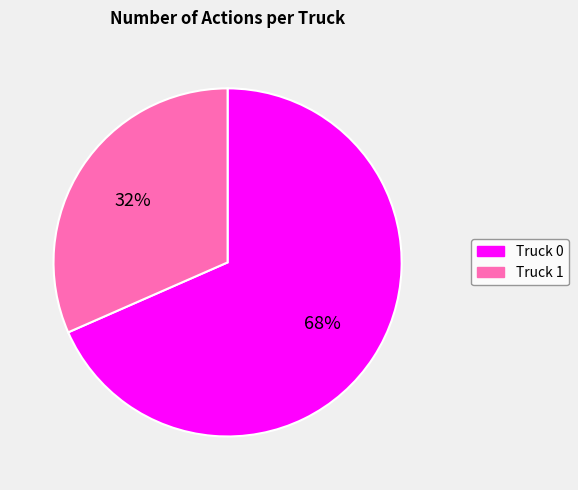

To the nearest percent, what is the combined percentage of Truck 0 and Truck 1?

100%